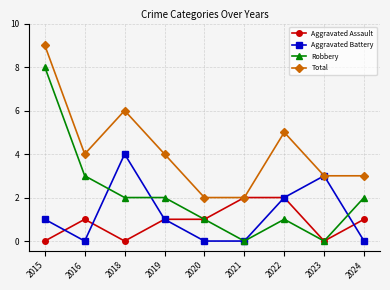

Is this an area chart (filled region under the line)?

No